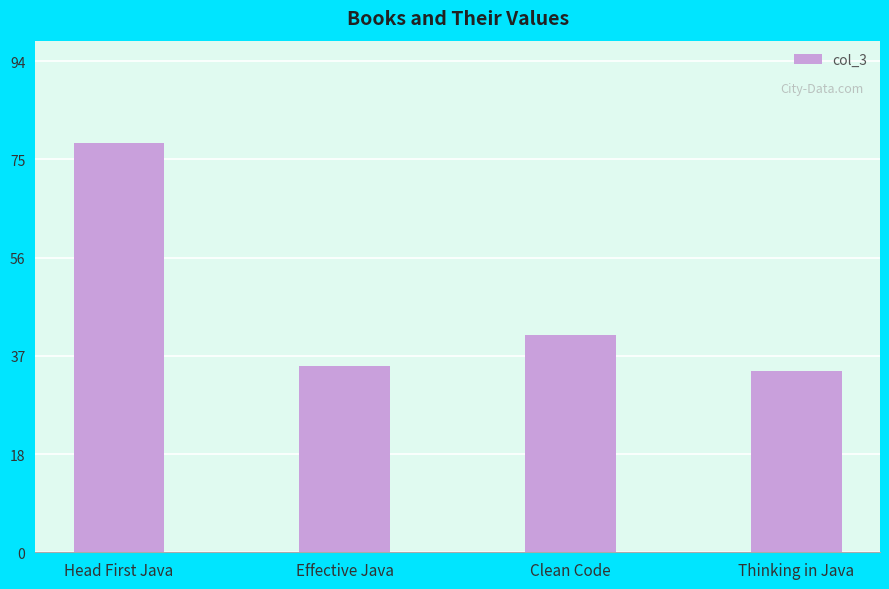

List the labels in order of value, smallest first.

Thinking in Java, Effective Java, Clean Code, Head First Java